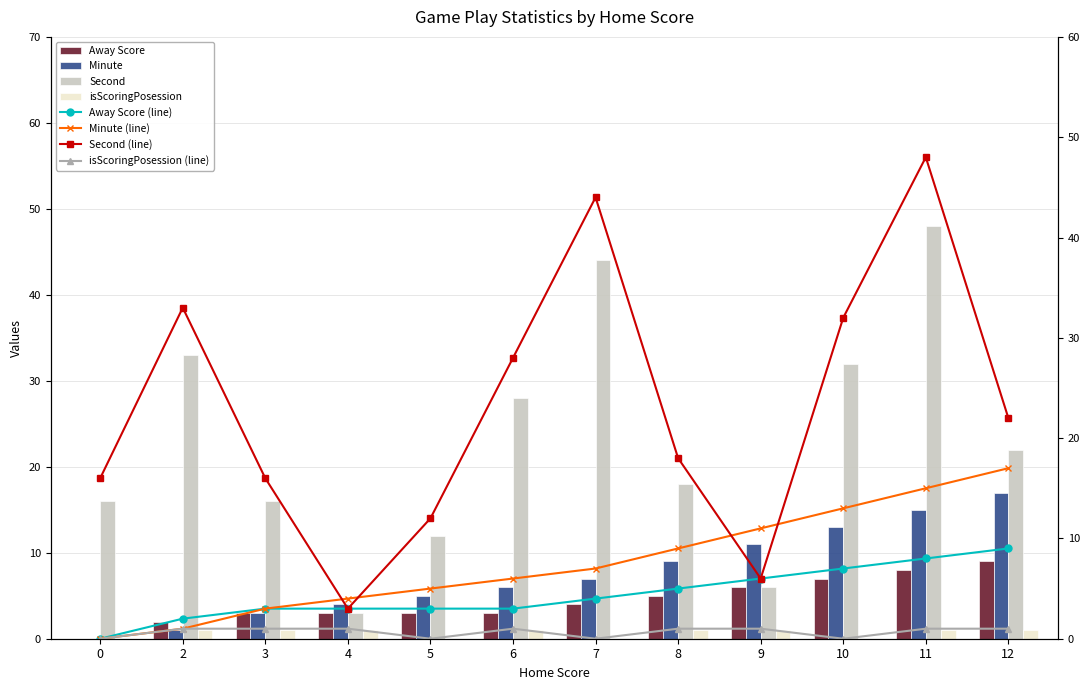

What are all the series names shown in the legend?

Away Score, Minute, Second, isScoringPosession